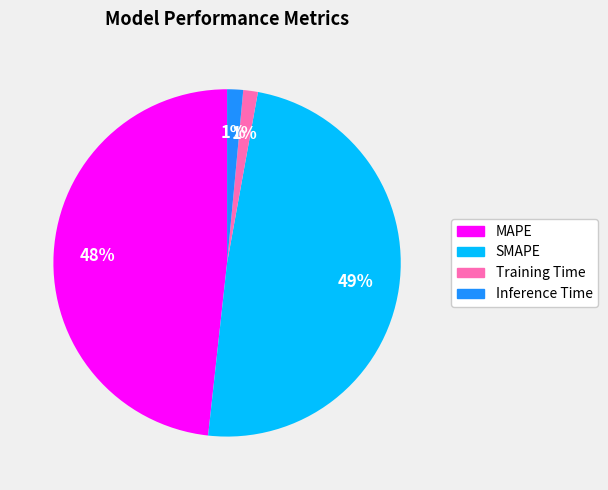

Is there any slice that represents more than half of the pie?

No